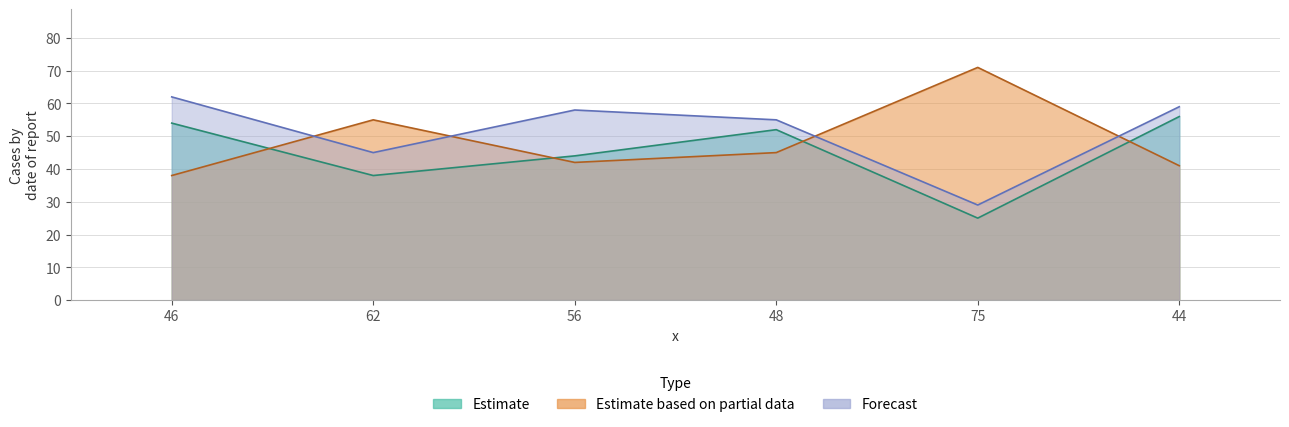

At how many categories does at least one series exceed 27?

6